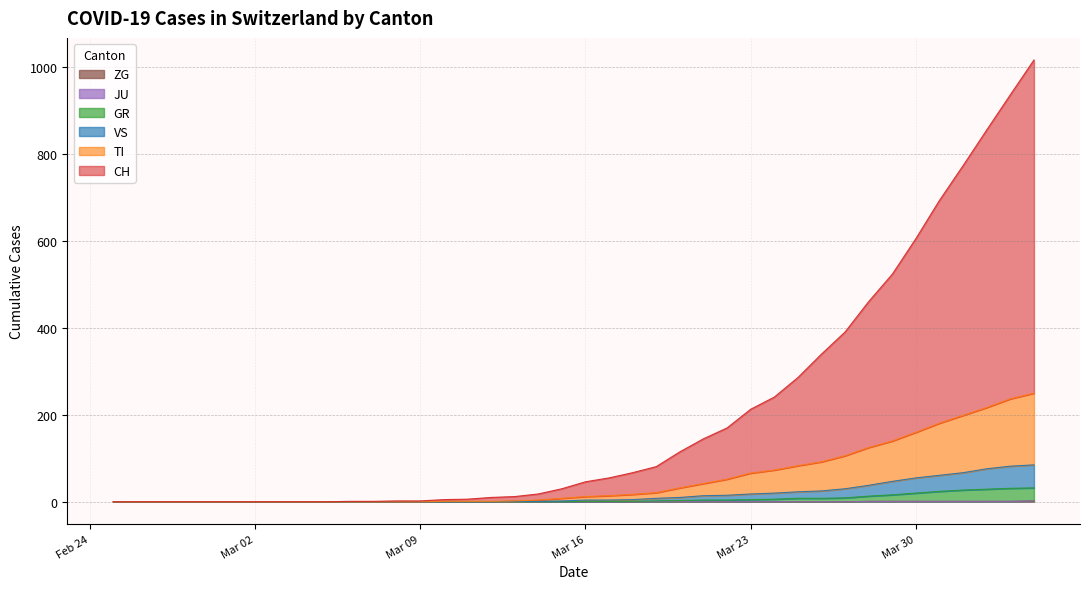

What is the label of the 15th point from the left?

2020-03-10